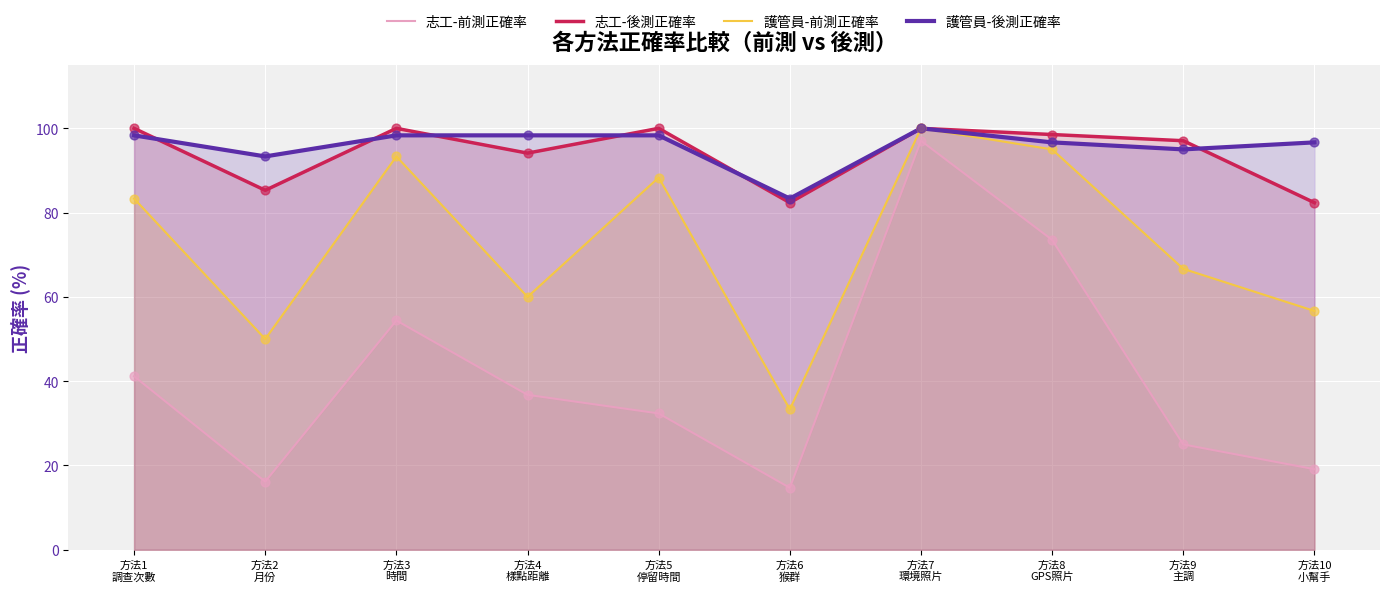

Which series has the widest spread of Y values?

志工-前測正確率